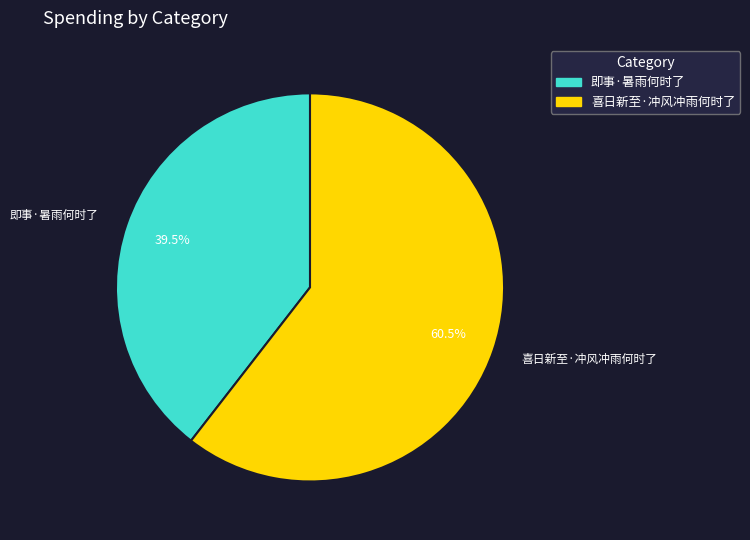

Do 喜日新至·冲风冲雨何时了 and 即事·暑雨何时了 together represent more than half of the pie?

Yes